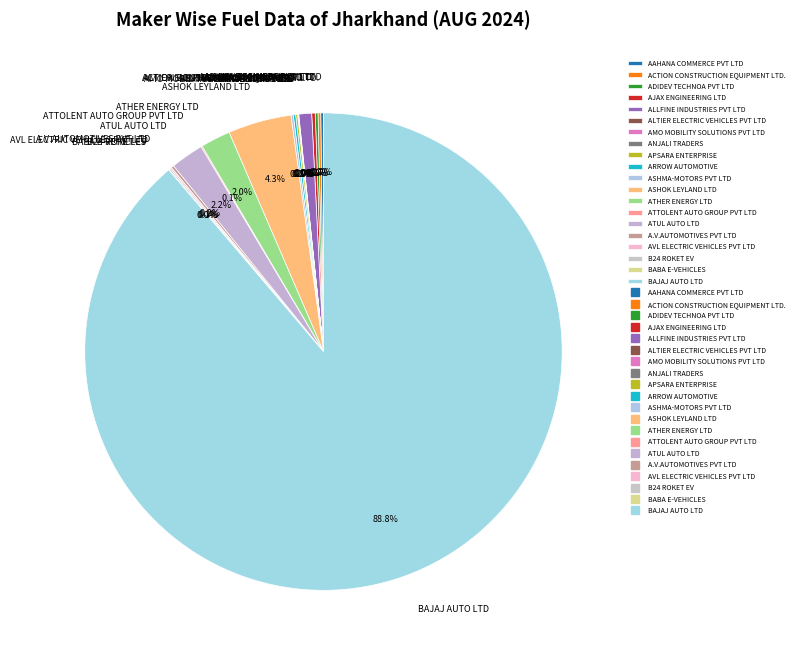

How much of the chart is everything except ASHOK LEYLAND LTD?

95.7%